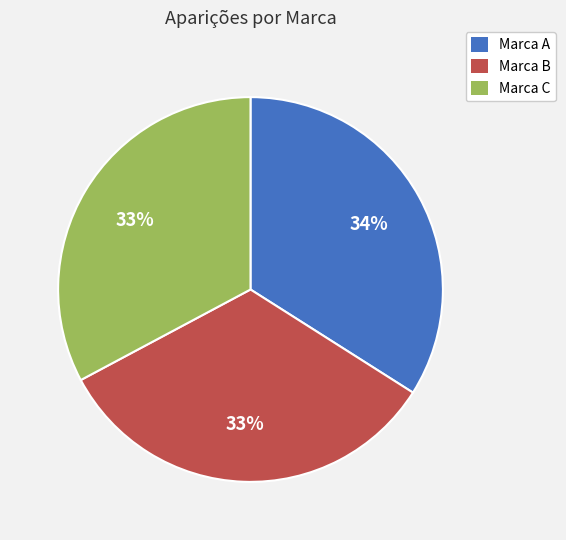

To the nearest percent, what portion does Marca A represent?

34%